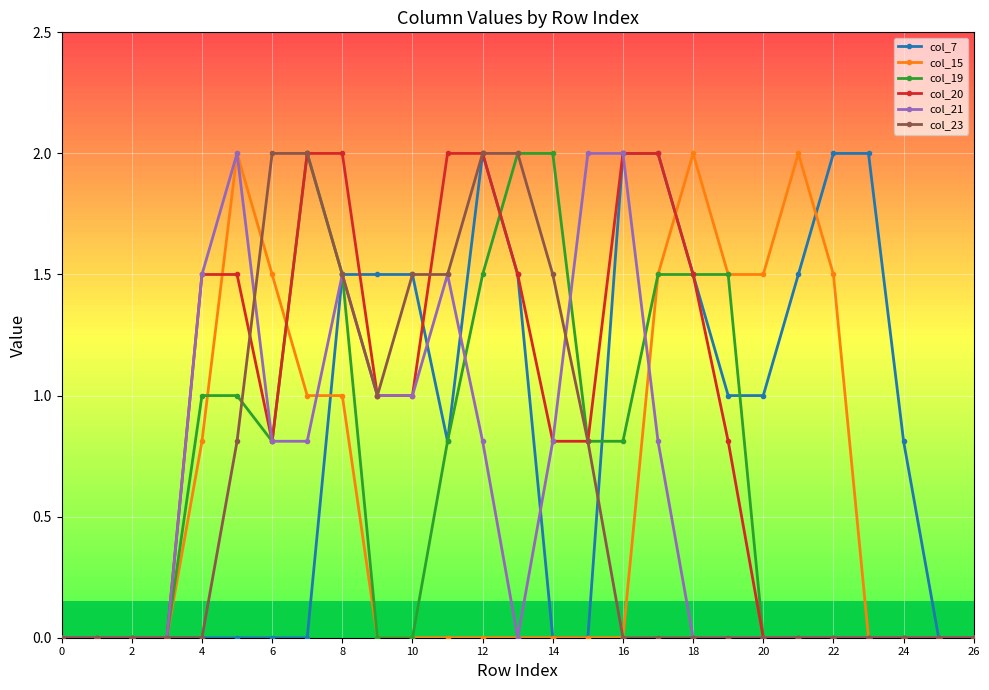

What is the maximum value shown in the chart?

2.0